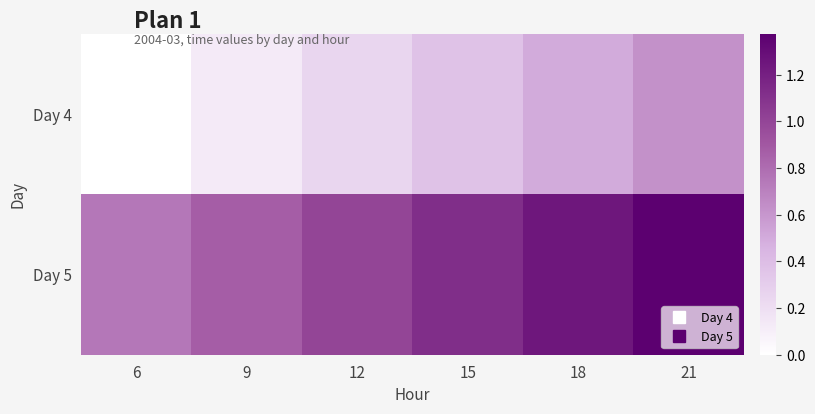

Which series changed the most between 6 and 12?

Day 4